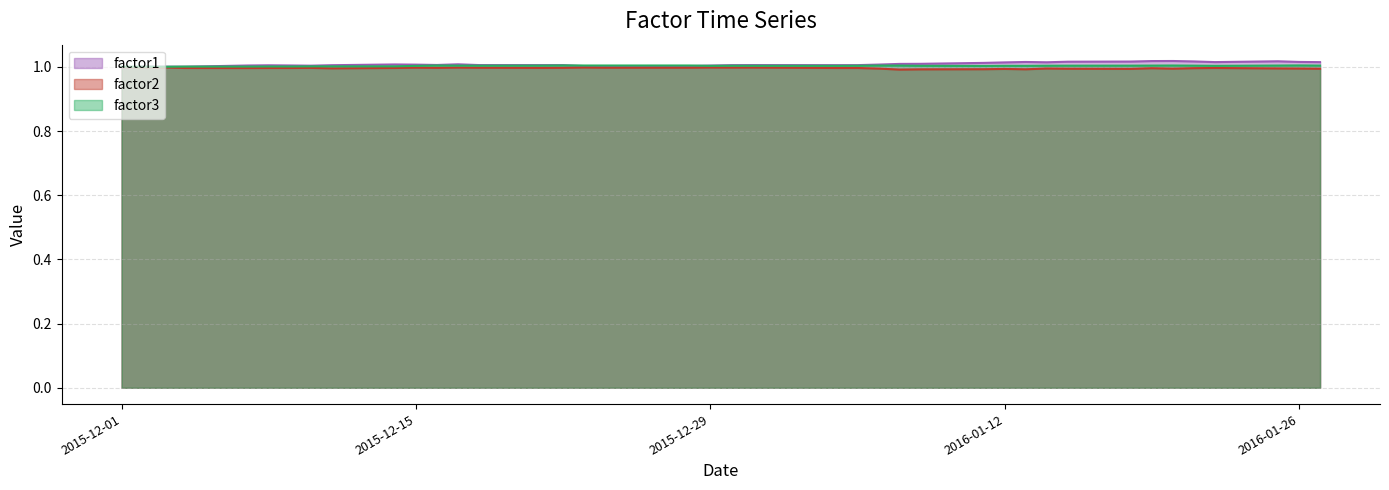

True or false: factor2 and factor3 intersect in this chart.

False